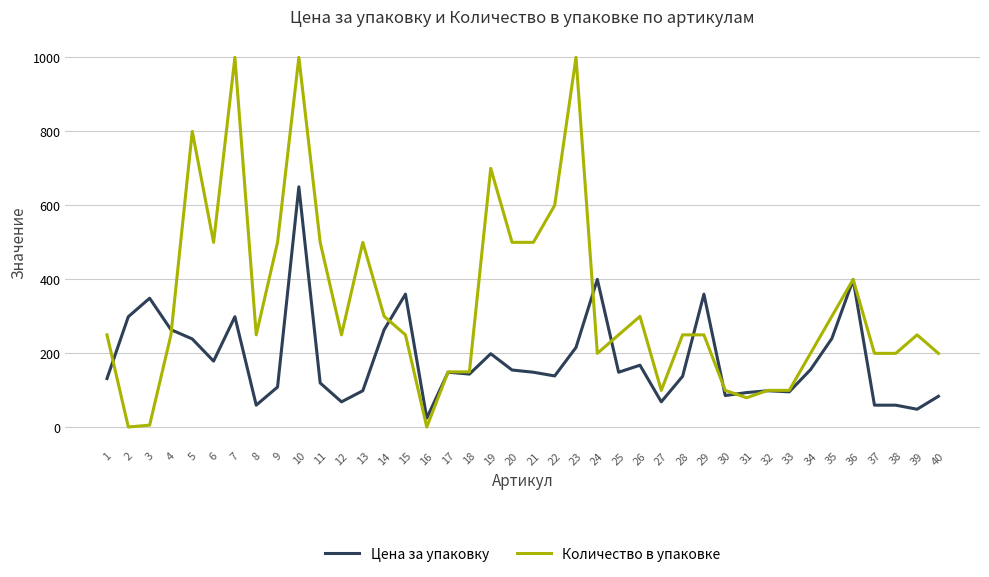

At which category is the sum across all series the highest?

10